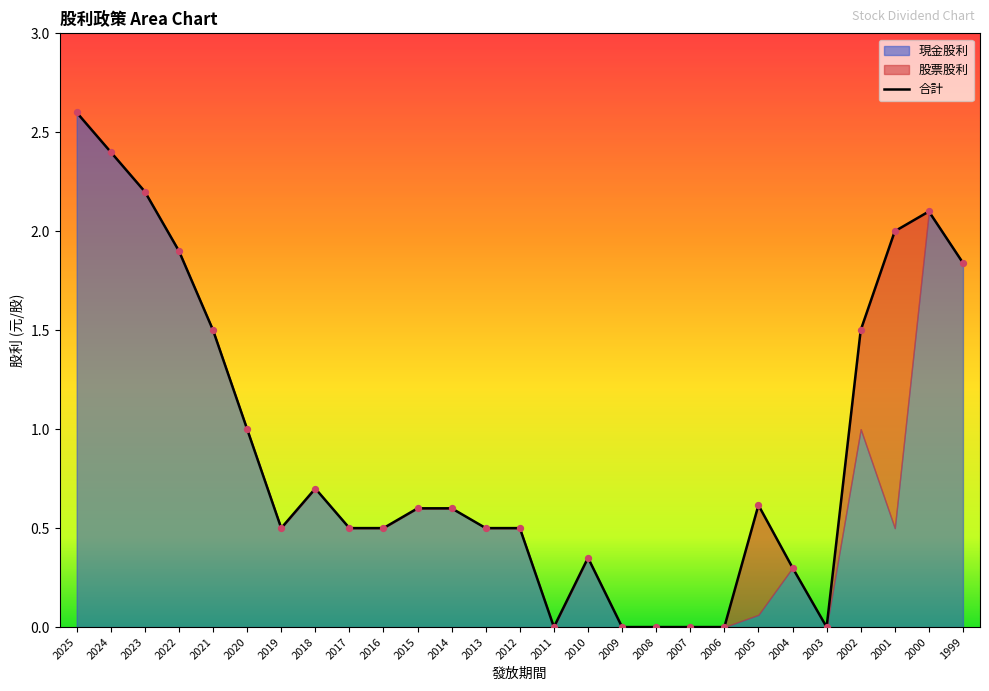

What are all the series names shown in the legend?

現金股利, 股票股利, 合計